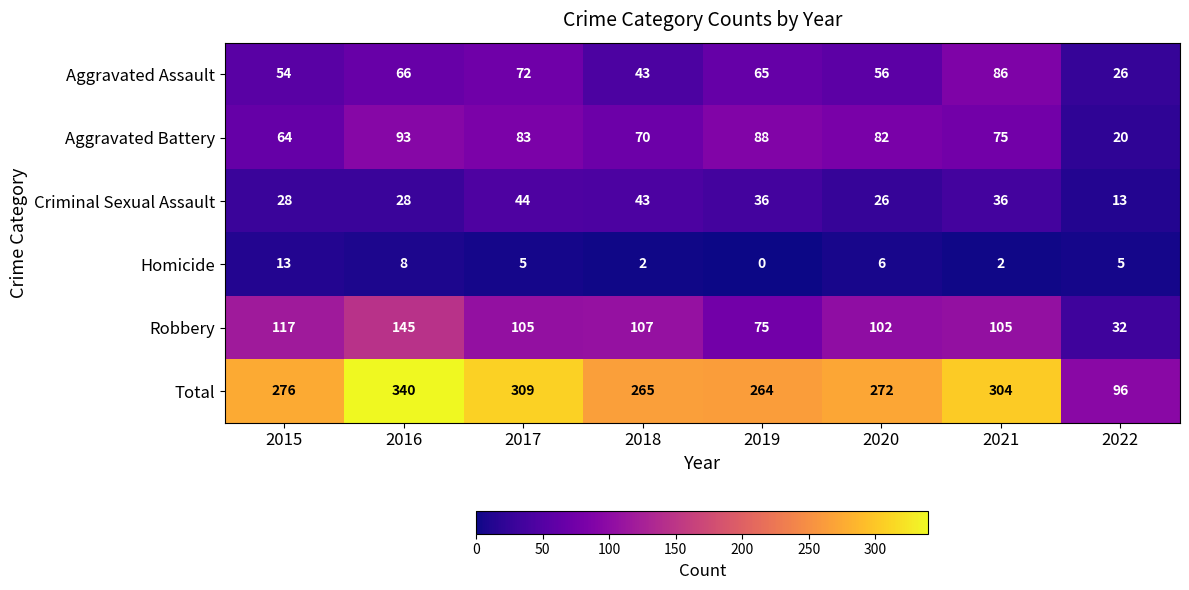

Which series has the largest range (max minus min)?

Total